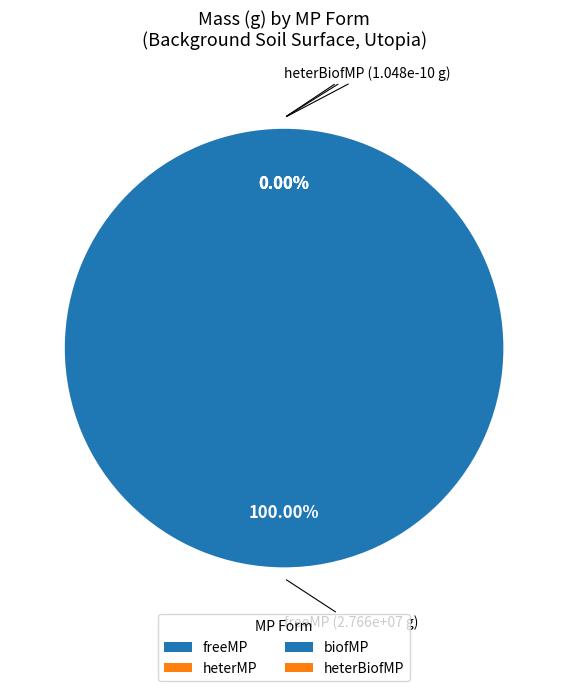

True or false: freeMP accounts for 100% of the total.

True